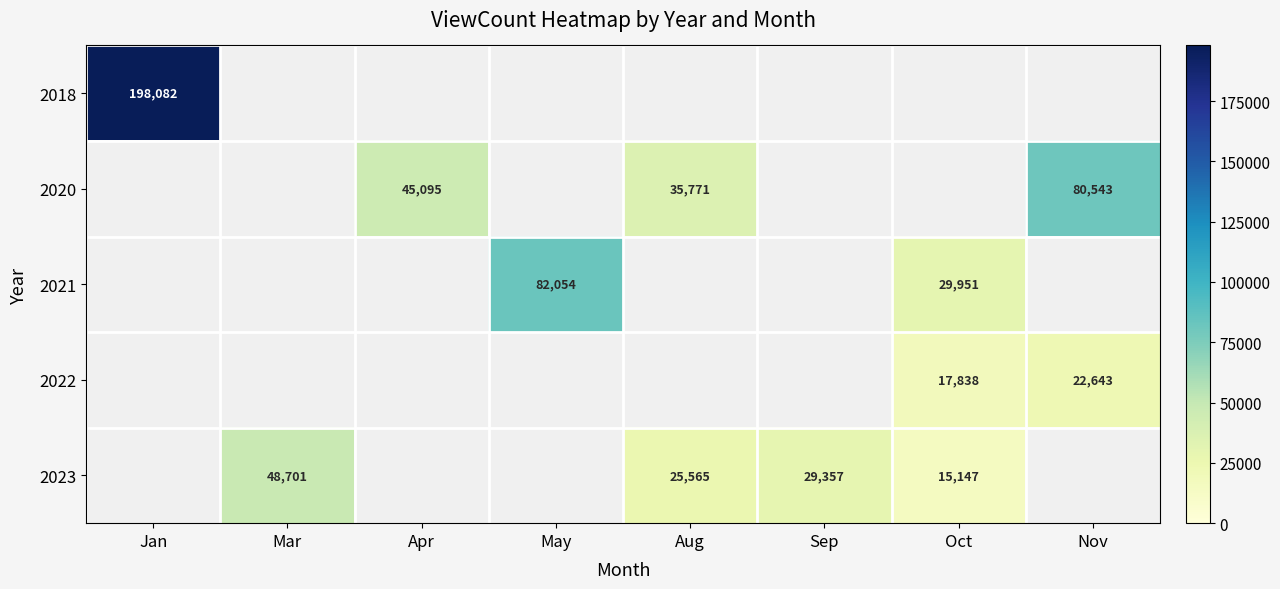

What is the maximum value shown in the chart?

198082.0